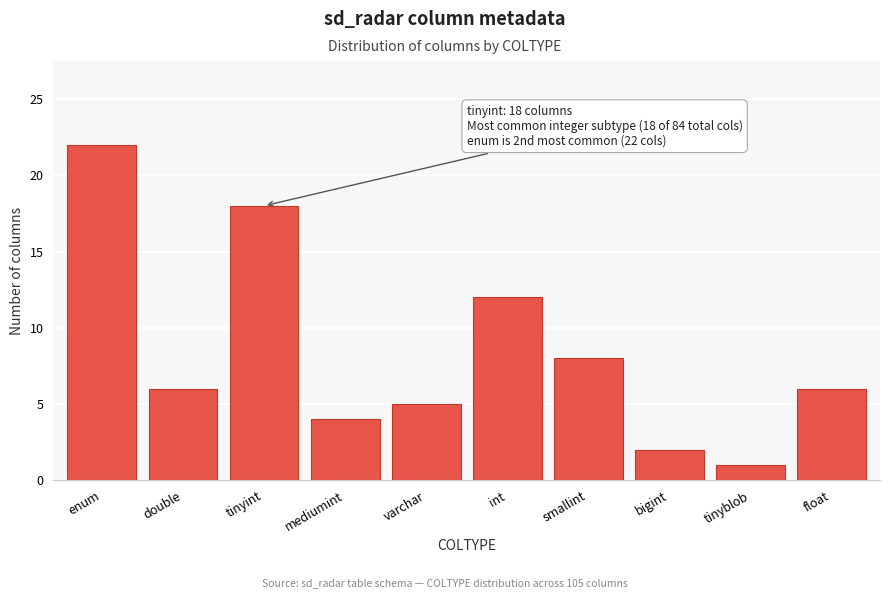

Reading right to left, what are all the values shown in this chart?

6	1	2	8	12	5	4	18	6	22